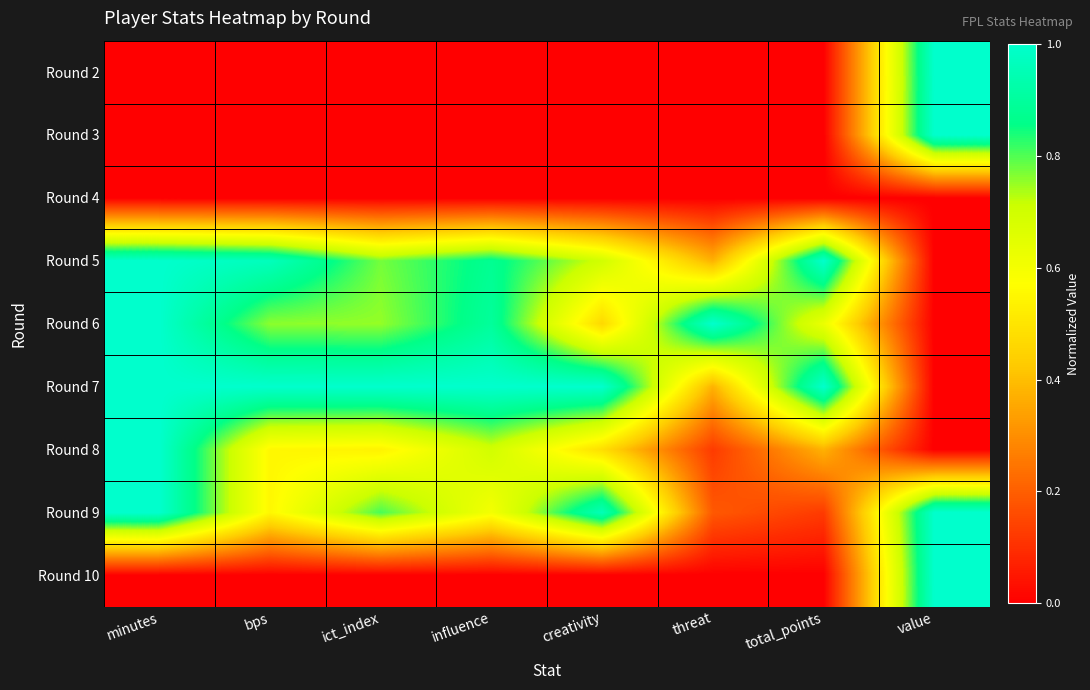

Reading left to right, transcribe all the data shown in this chart.

Round 2: minutes=0.0	bps=0.0	ict_index=0.0	influence=0.0	creativity=0.0	threat=0.0	total_points=0.0	value=1.0
Round 3: minutes=0.0	bps=0.0	ict_index=0.0	influence=0.0	creativity=0.0	threat=0.0	total_points=0.0	value=1.0
Round 4: minutes=0.0	bps=0.0	ict_index=0.0	influence=0.0	creativity=0.0	threat=0.0	total_points=0.0	value=0.0
Round 5: minutes=1.0	bps=1.0	ict_index=0.8	influence=0.9	creativity=0.7	threat=0.4	total_points=1.0	value=0.0
Round 6: minutes=1.0	bps=0.8	ict_index=0.8	influence=0.9	creativity=0.5	threat=1.0	total_points=0.6	value=0.0
Round 7: minutes=1.0	bps=1.0	ict_index=1.0	influence=1.0	creativity=1.0	threat=0.4	total_points=1.0	value=0.0
Round 8: minutes=1.0	bps=0.6	ict_index=0.5	influence=0.7	creativity=0.5	threat=0.1	total_points=0.4	value=0.0
Round 9: minutes=1.0	bps=0.6	ict_index=0.8	influence=0.6	creativity=1.0	threat=0.2	total_points=0.1	value=1.0
Round 10: minutes=0.0	bps=0.0	ict_index=0.0	influence=0.0	creativity=0.0	threat=0.0	total_points=0.0	value=1.0